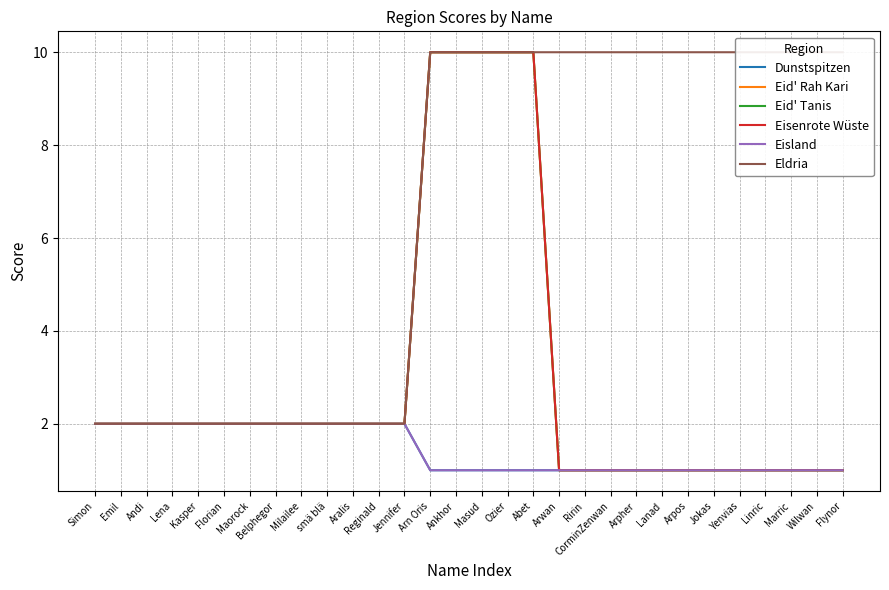

What is the label of the 14th point from the left?

Arn Oris